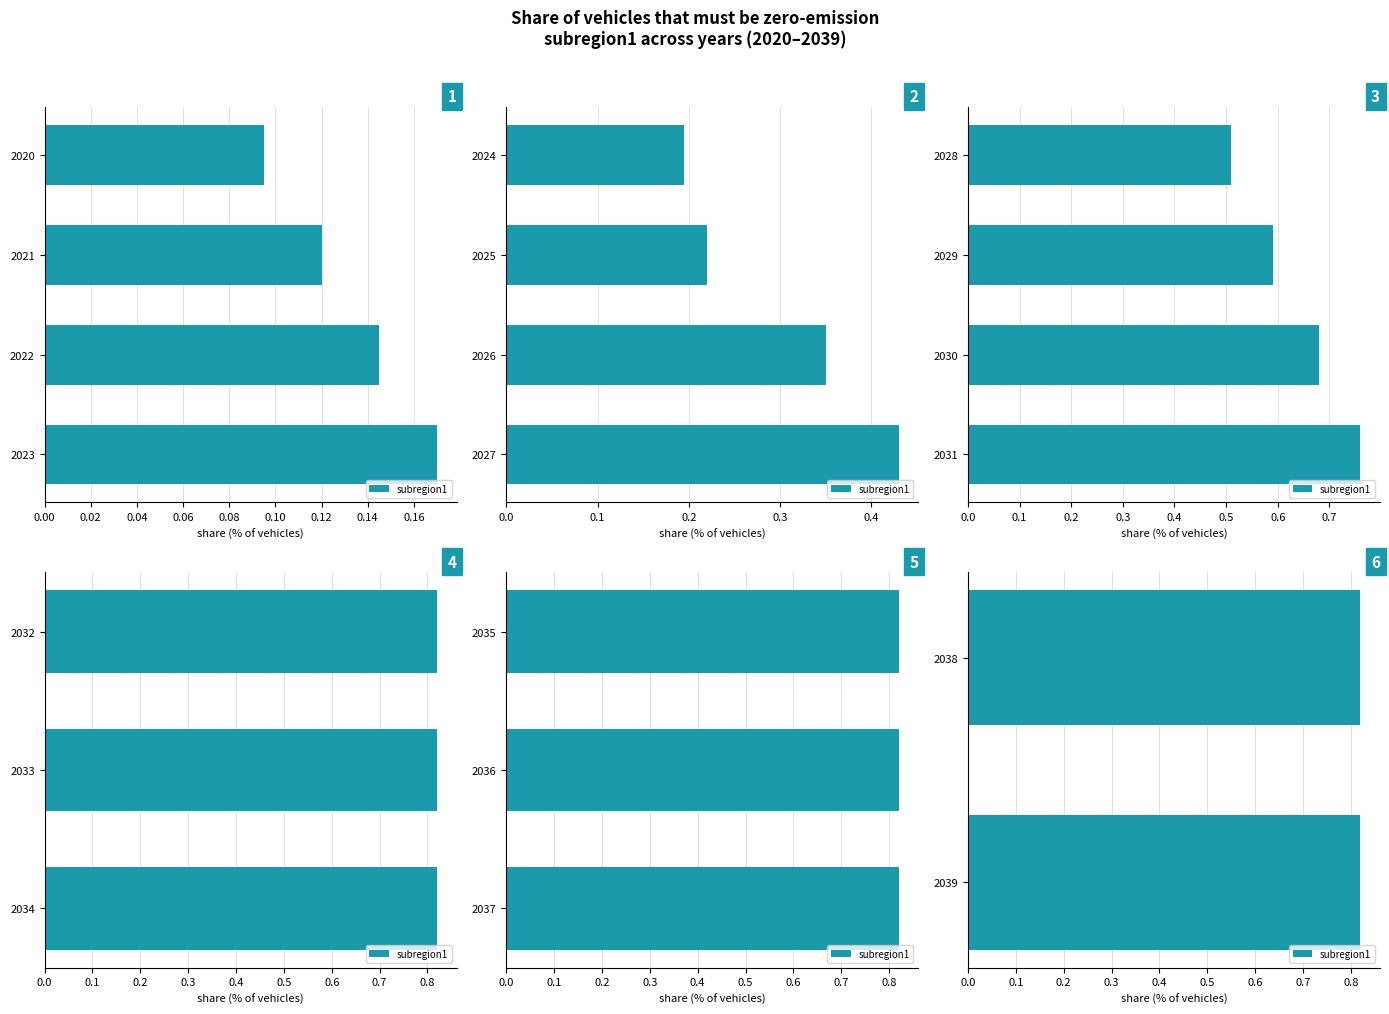

Reading left to right, what are all the values shown in this chart?

2020=0.1	2021=0.1	2022=0.1	2023=0.2	2024=0.2	2025=0.2	2026=0.3	2027=0.4	2028=0.5	2029=0.6	2030=0.7	2031=0.8	2032=0.8	2033=0.8	2034=0.8	2035=0.8	2036=0.8	2037=0.8	2038=0.8	2039=0.8